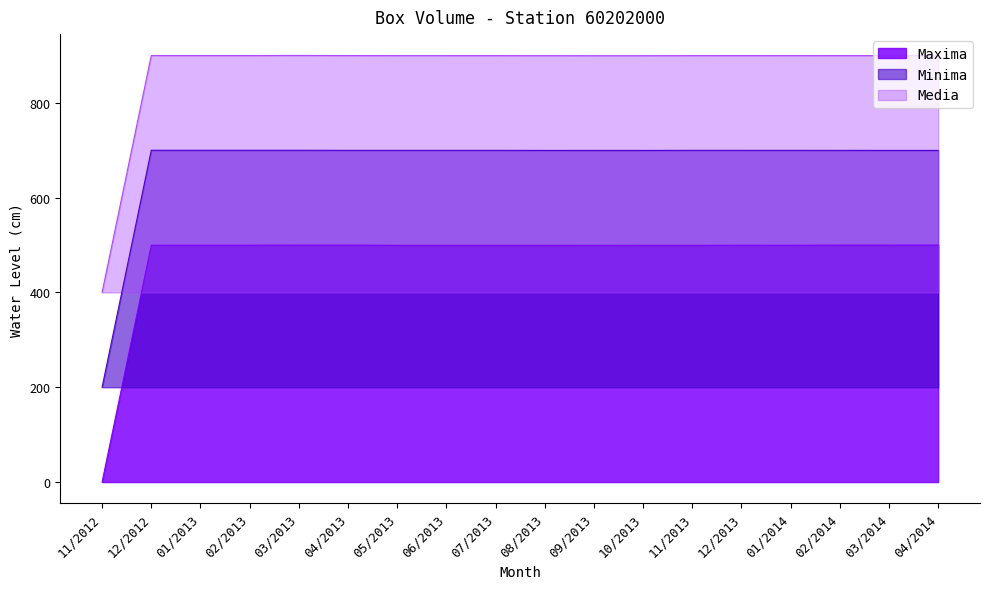

What is the spread (max minus min) of values at 04/2014?

399.8